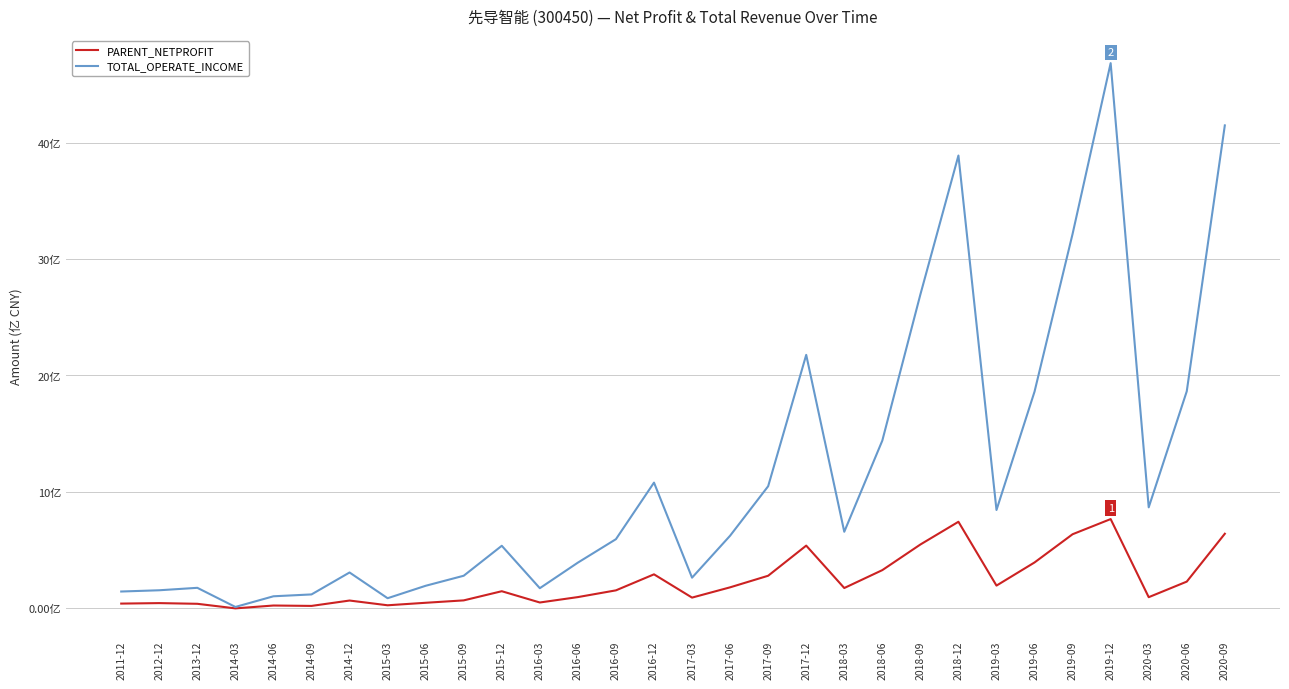

How many interior local peaks does the PARENT_NETPROFIT series have?

8